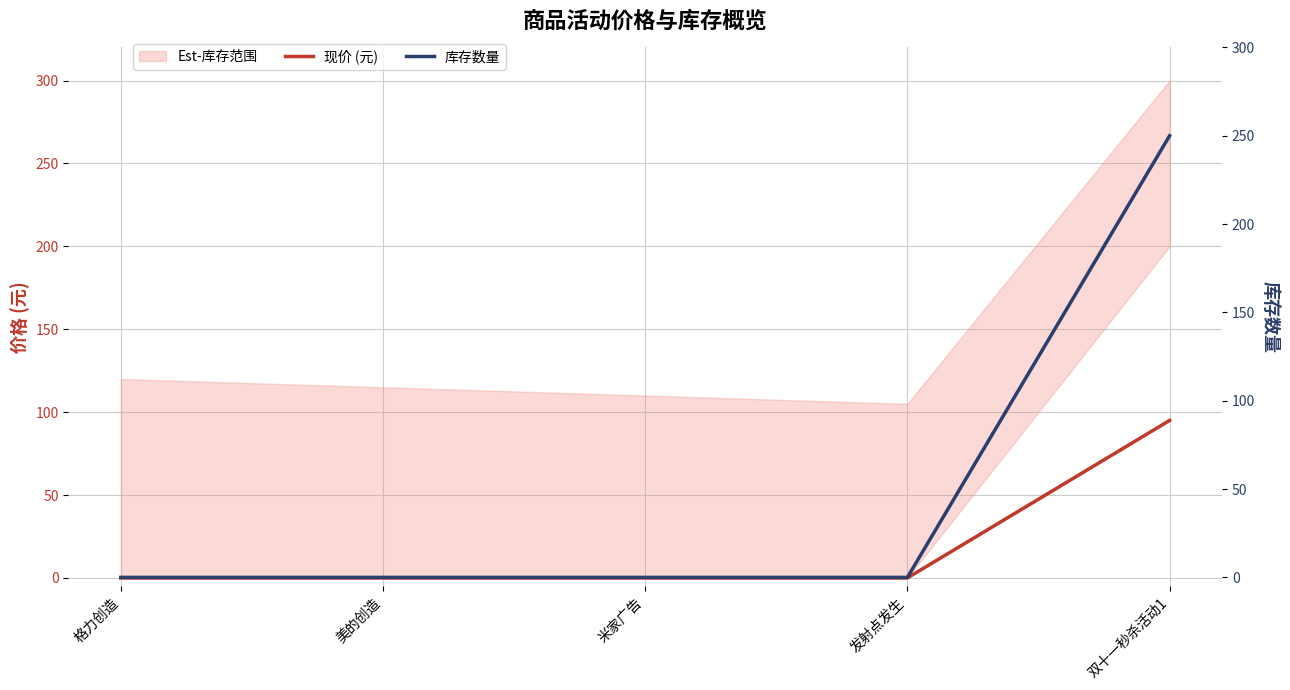

True or false: 现价 (元) and 库存数量 intersect in this chart.

False